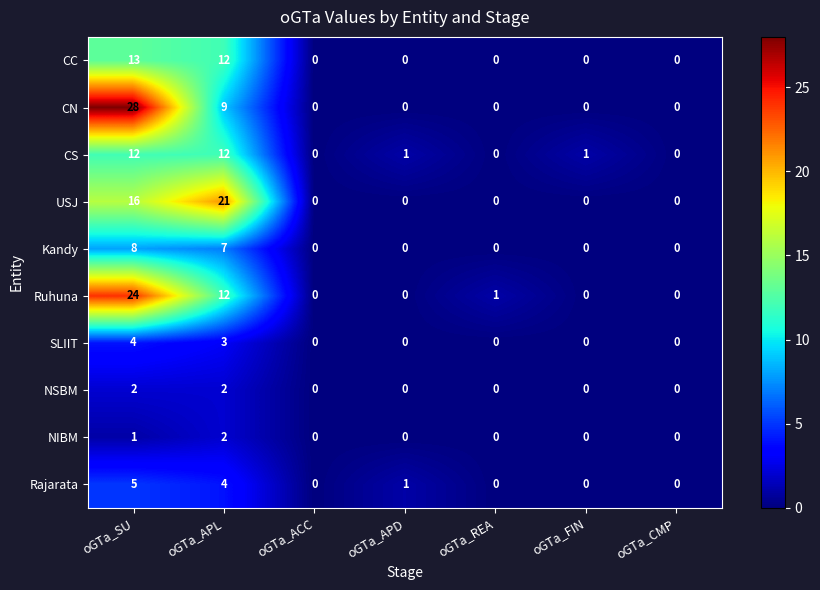

How many data points does each series have?

7